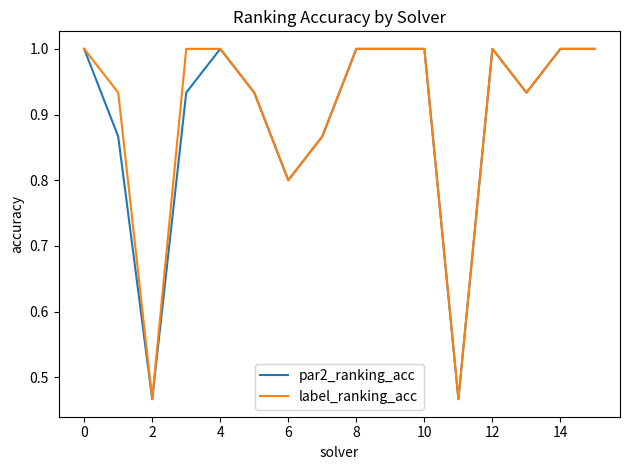

What is the maximum value for label_ranking_acc?

1.0